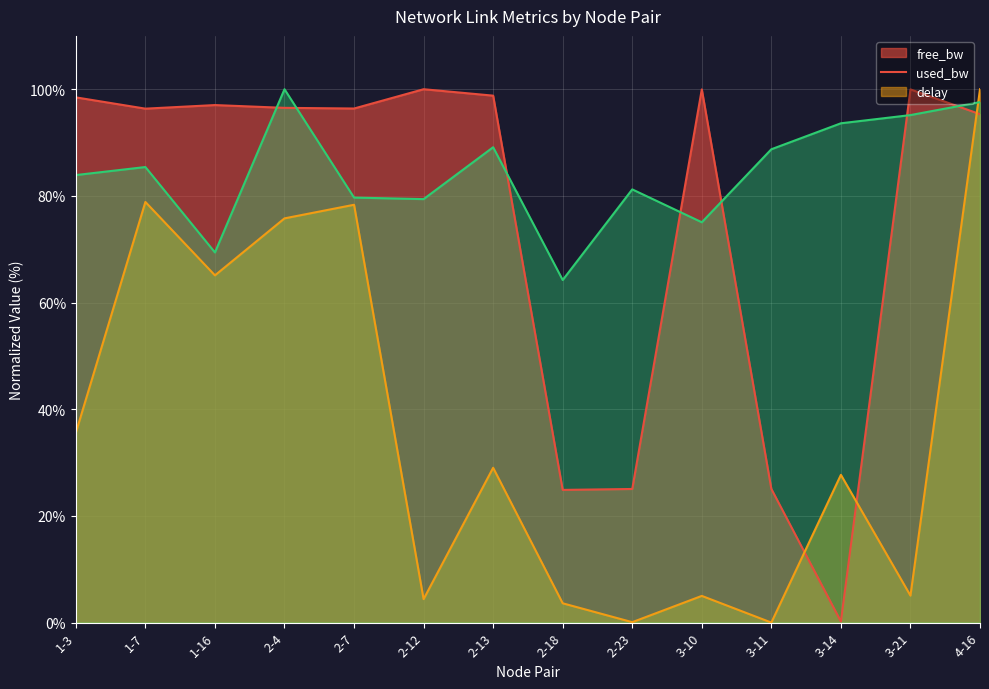

Reading left to right, transcribe all the data shown in this chart.

free_bw: 1-3=98.5	1-7=96.4	1-16=97.0	2-4=96.5	2-7=96.4	2-12=100.0	2-13=98.8	2-18=24.9	2-23=25.1	3-10=100.0	3-11=25.1	3-14=0.2	3-21=100.0	4-16=95.3
used_bw: 1-3=35.6	1-7=78.9	1-16=65.1	2-4=75.8	2-7=78.3	2-12=4.4	2-13=29.0	2-18=3.6	2-23=0.1	3-10=5.0	3-11=0.0	3-14=27.7	3-21=5.1	4-16=100.0
delay: 1-3=83.9	1-7=85.4	1-16=69.4	2-4=100.0	2-7=79.7	2-12=79.4	2-13=89.1	2-18=64.2	2-23=81.2	3-10=75.1	3-11=88.7	3-14=93.6	3-21=95.2	4-16=97.6